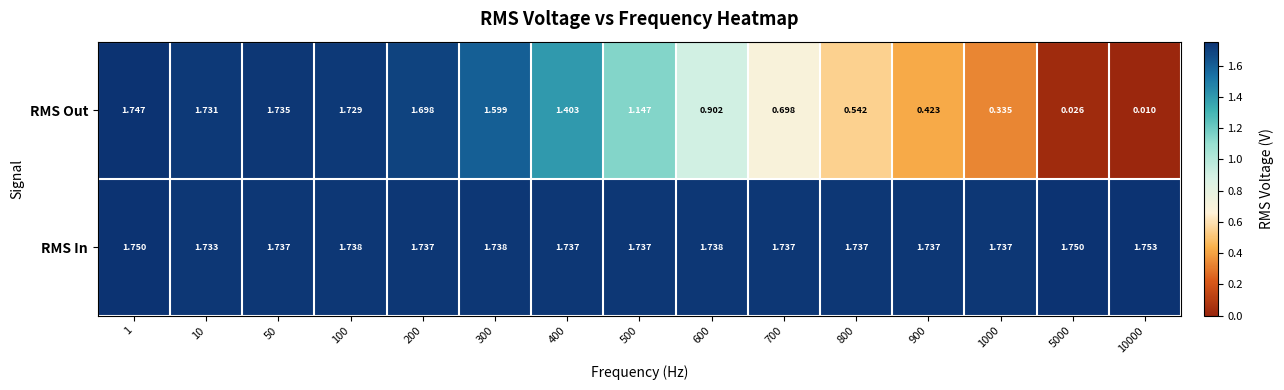

At which category is the sum across all series the highest?

1